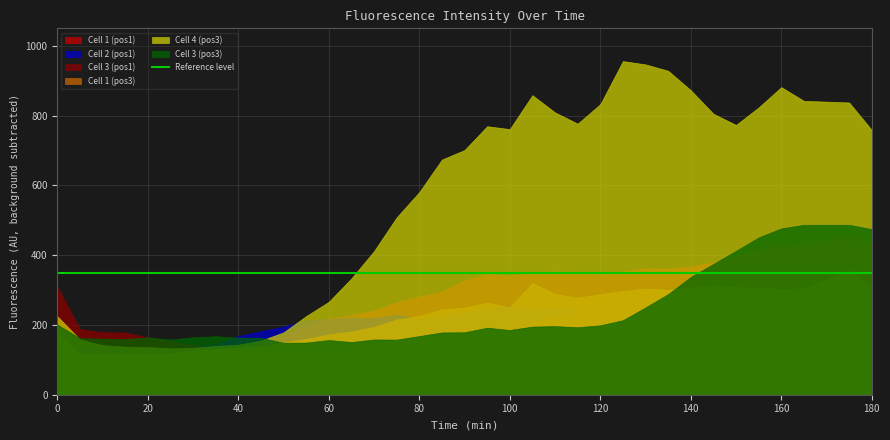

How many interior local peaks does the Cell 1 (pos3) series have?

6